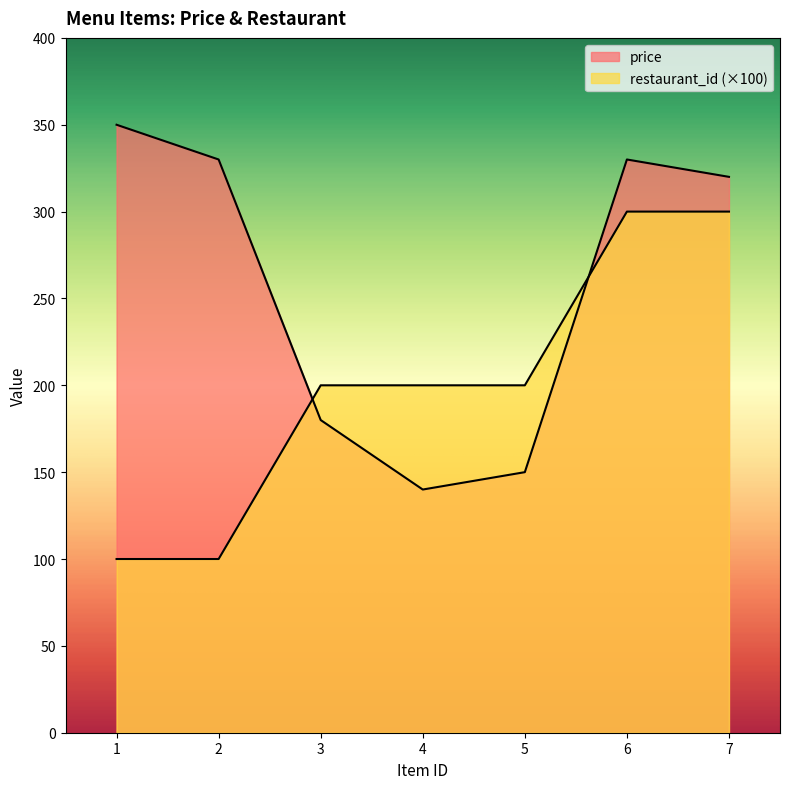

At which category is the sum across all series the highest?

6